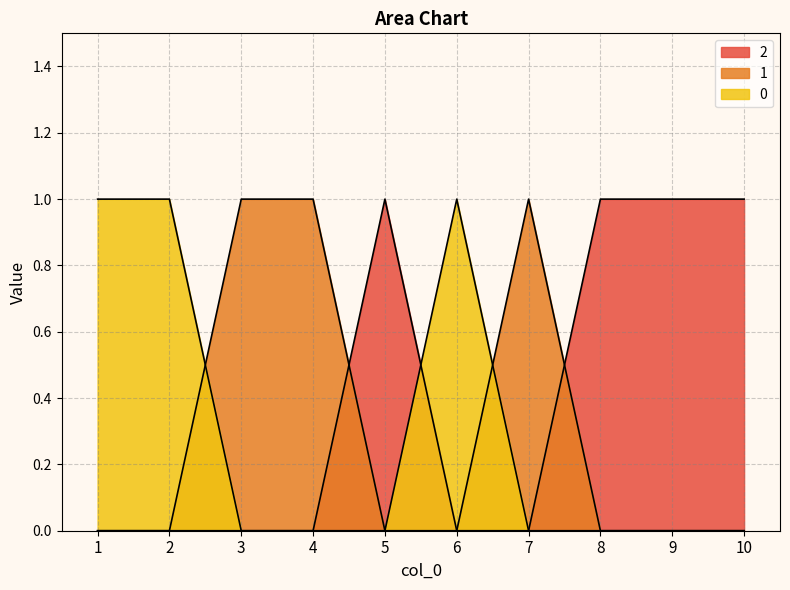

How many interior local peaks does the 1 series have?

1